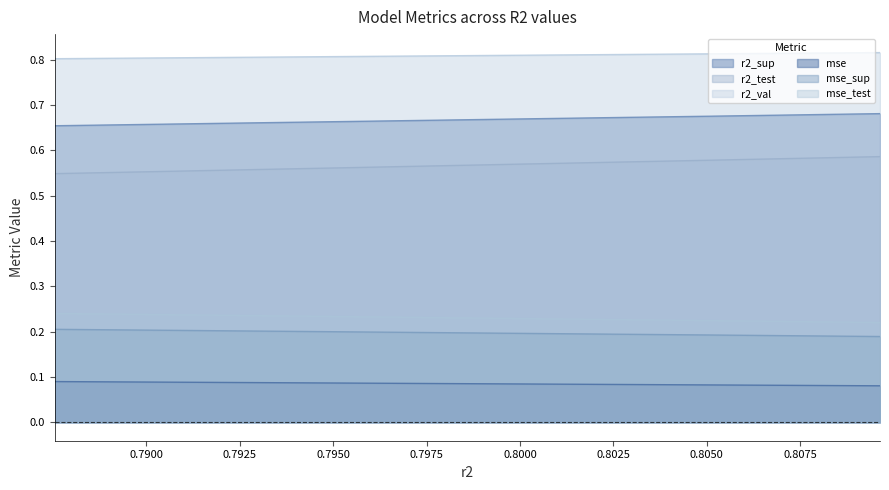

Reading left to right, list all the values displayed in this chart.

r2_sup: model_1_8_9=0.7	model_1_8_8=0.7	model_1_8_7=0.7	model_1_8_6=0.7	model_1_8_5=0.7	model_1_8_4=0.7	model_1_8_3=0.7	model_1_8_2=0.7	model_1_8_1=0.7	model_1_8_0=0.7
r2_test: model_1_8_9=0.2	model_1_8_8=0.2	model_1_8_7=0.2	model_1_8_6=0.2	model_1_8_5=0.2	model_1_8_4=0.2	model_1_8_3=0.2	model_1_8_2=0.2	model_1_8_1=0.2	model_1_8_0=0.2
r2_val: model_1_8_9=0.8	model_1_8_8=0.8	model_1_8_7=0.8	model_1_8_6=0.8	model_1_8_5=0.8	model_1_8_4=0.8	model_1_8_3=0.8	model_1_8_2=0.8	model_1_8_1=0.8	model_1_8_0=0.8
mse: model_1_8_9=0.1	model_1_8_8=0.1	model_1_8_7=0.1	model_1_8_6=0.1	model_1_8_5=0.1	model_1_8_4=0.1	model_1_8_3=0.1	model_1_8_2=0.1	model_1_8_1=0.1	model_1_8_0=0.1
mse_sup: model_1_8_9=0.2	model_1_8_8=0.2	model_1_8_7=0.2	model_1_8_6=0.2	model_1_8_5=0.2	model_1_8_4=0.2	model_1_8_3=0.2	model_1_8_2=0.2	model_1_8_1=0.2	model_1_8_0=0.2
mse_test: model_1_8_9=0.6	model_1_8_8=0.6	model_1_8_7=0.6	model_1_8_6=0.6	model_1_8_5=0.6	model_1_8_4=0.6	model_1_8_3=0.6	model_1_8_2=0.6	model_1_8_1=0.6	model_1_8_0=0.5